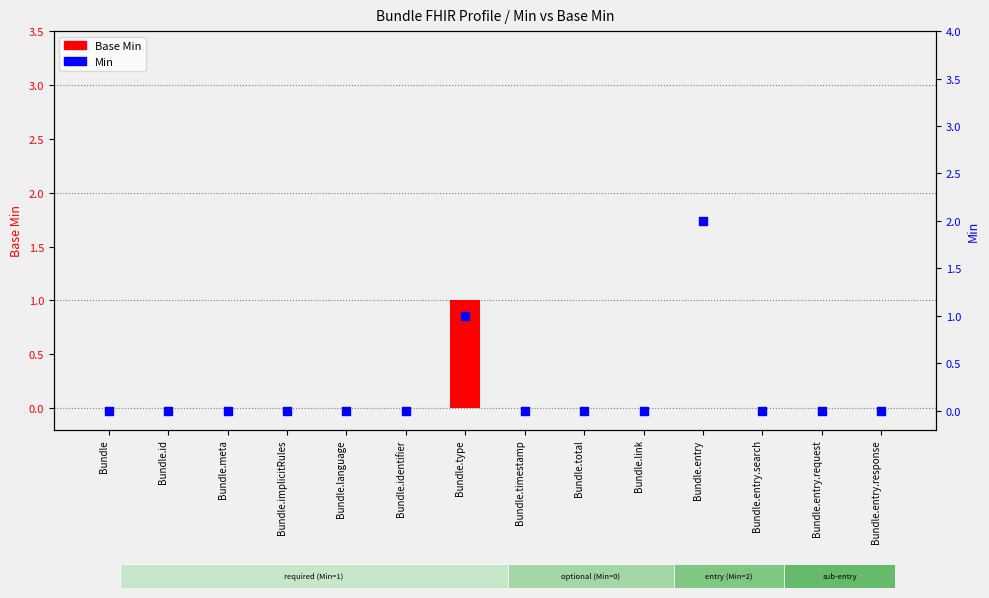

Which series reaches the maximum Y coordinate?

Min